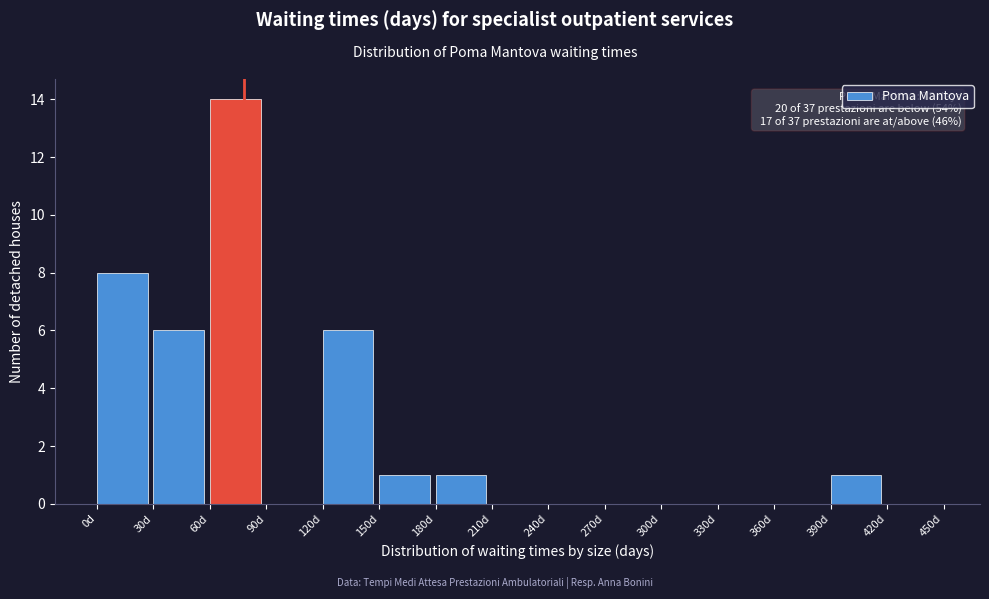

Over which range of the x-axis is the bar tallest?

60 to 90